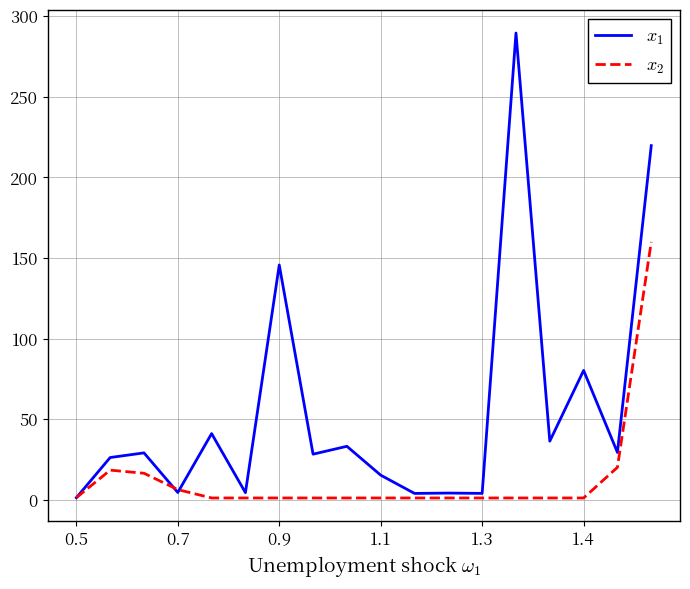

What is the maximum value shown in the chart?

289.7